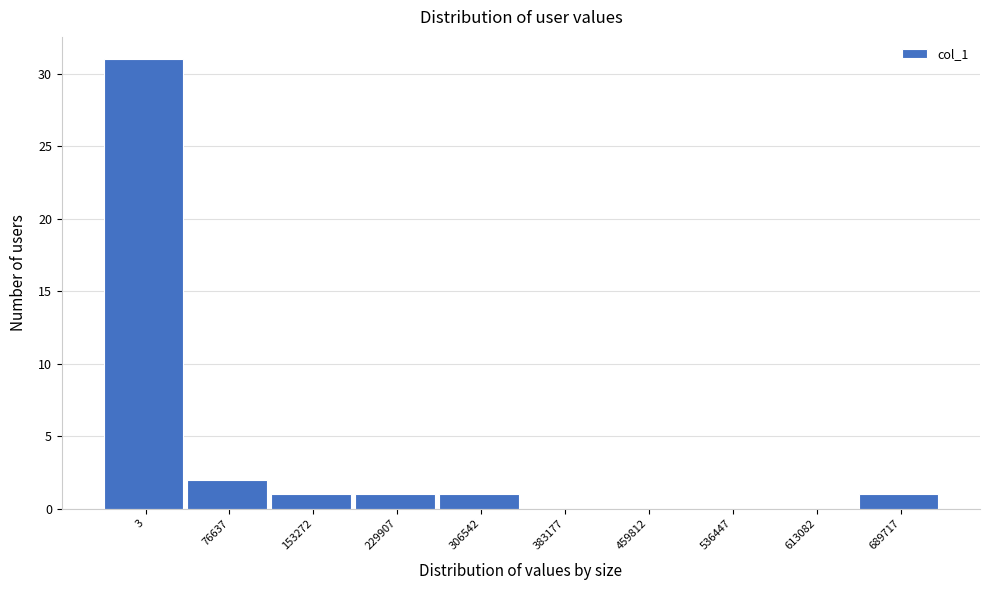

Reading left to right, transcribe all the data shown in this chart.

3=31	76637=2	153272=1	229907=1	306542=1	383177=0	459812=0	536447=0	613082=0	689717=1